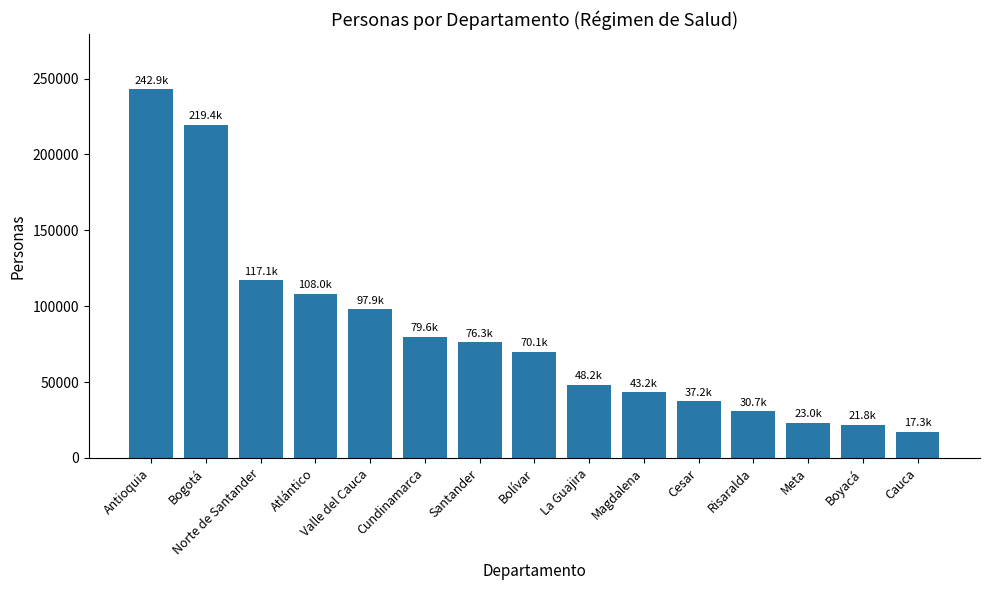

What is the value of the 7th bar from the left?

76251.3